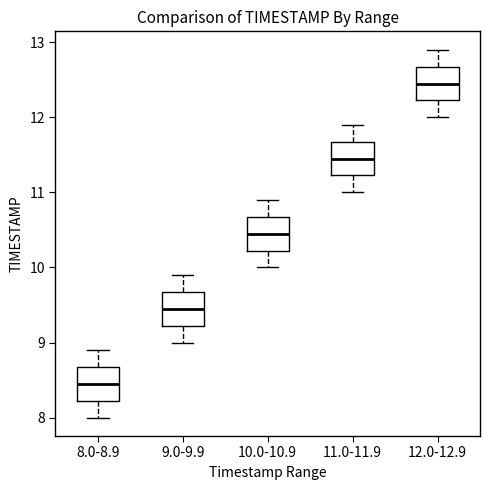

Reading left to right, transcribe this box plot: for each box, give where its median line is, the range the box spans, and where its two whiskers end, as read against the y-axis. The values are not printed on the chart, so give them approximately, as read against the axis.

8.0-8.9: median 8.5, box 8.2 to 8.7, whiskers 8.0 to 8.9
9.0-9.9: median 9.5, box 9.2 to 9.7, whiskers 9.0 to 9.9
10.0-10.9: median 10.5, box 10.2 to 10.7, whiskers 10.0 to 10.9
11.0-11.9: median 11.5, box 11.2 to 11.7, whiskers 11.0 to 11.9
12.0-12.9: median 12.5, box 12.2 to 12.7, whiskers 12.0 to 12.9